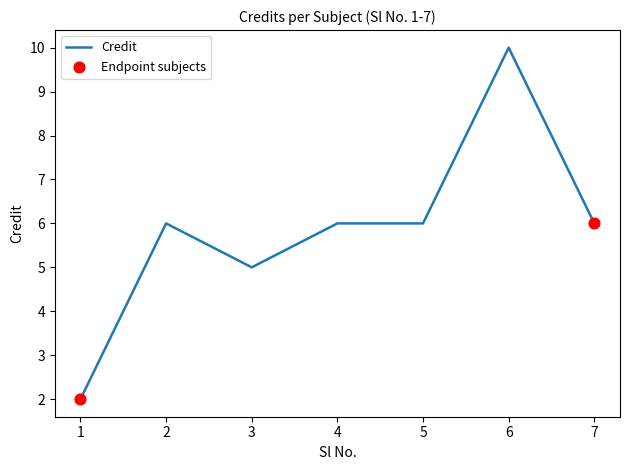

Between 6 and 5, which is larger?

6